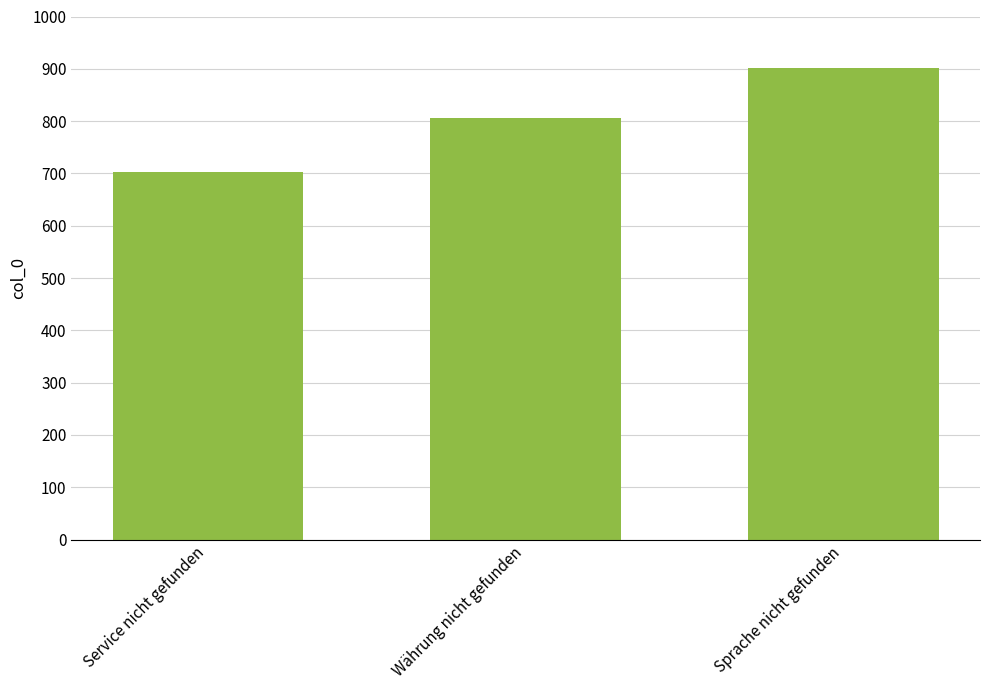

How many data points are less than 805?

1